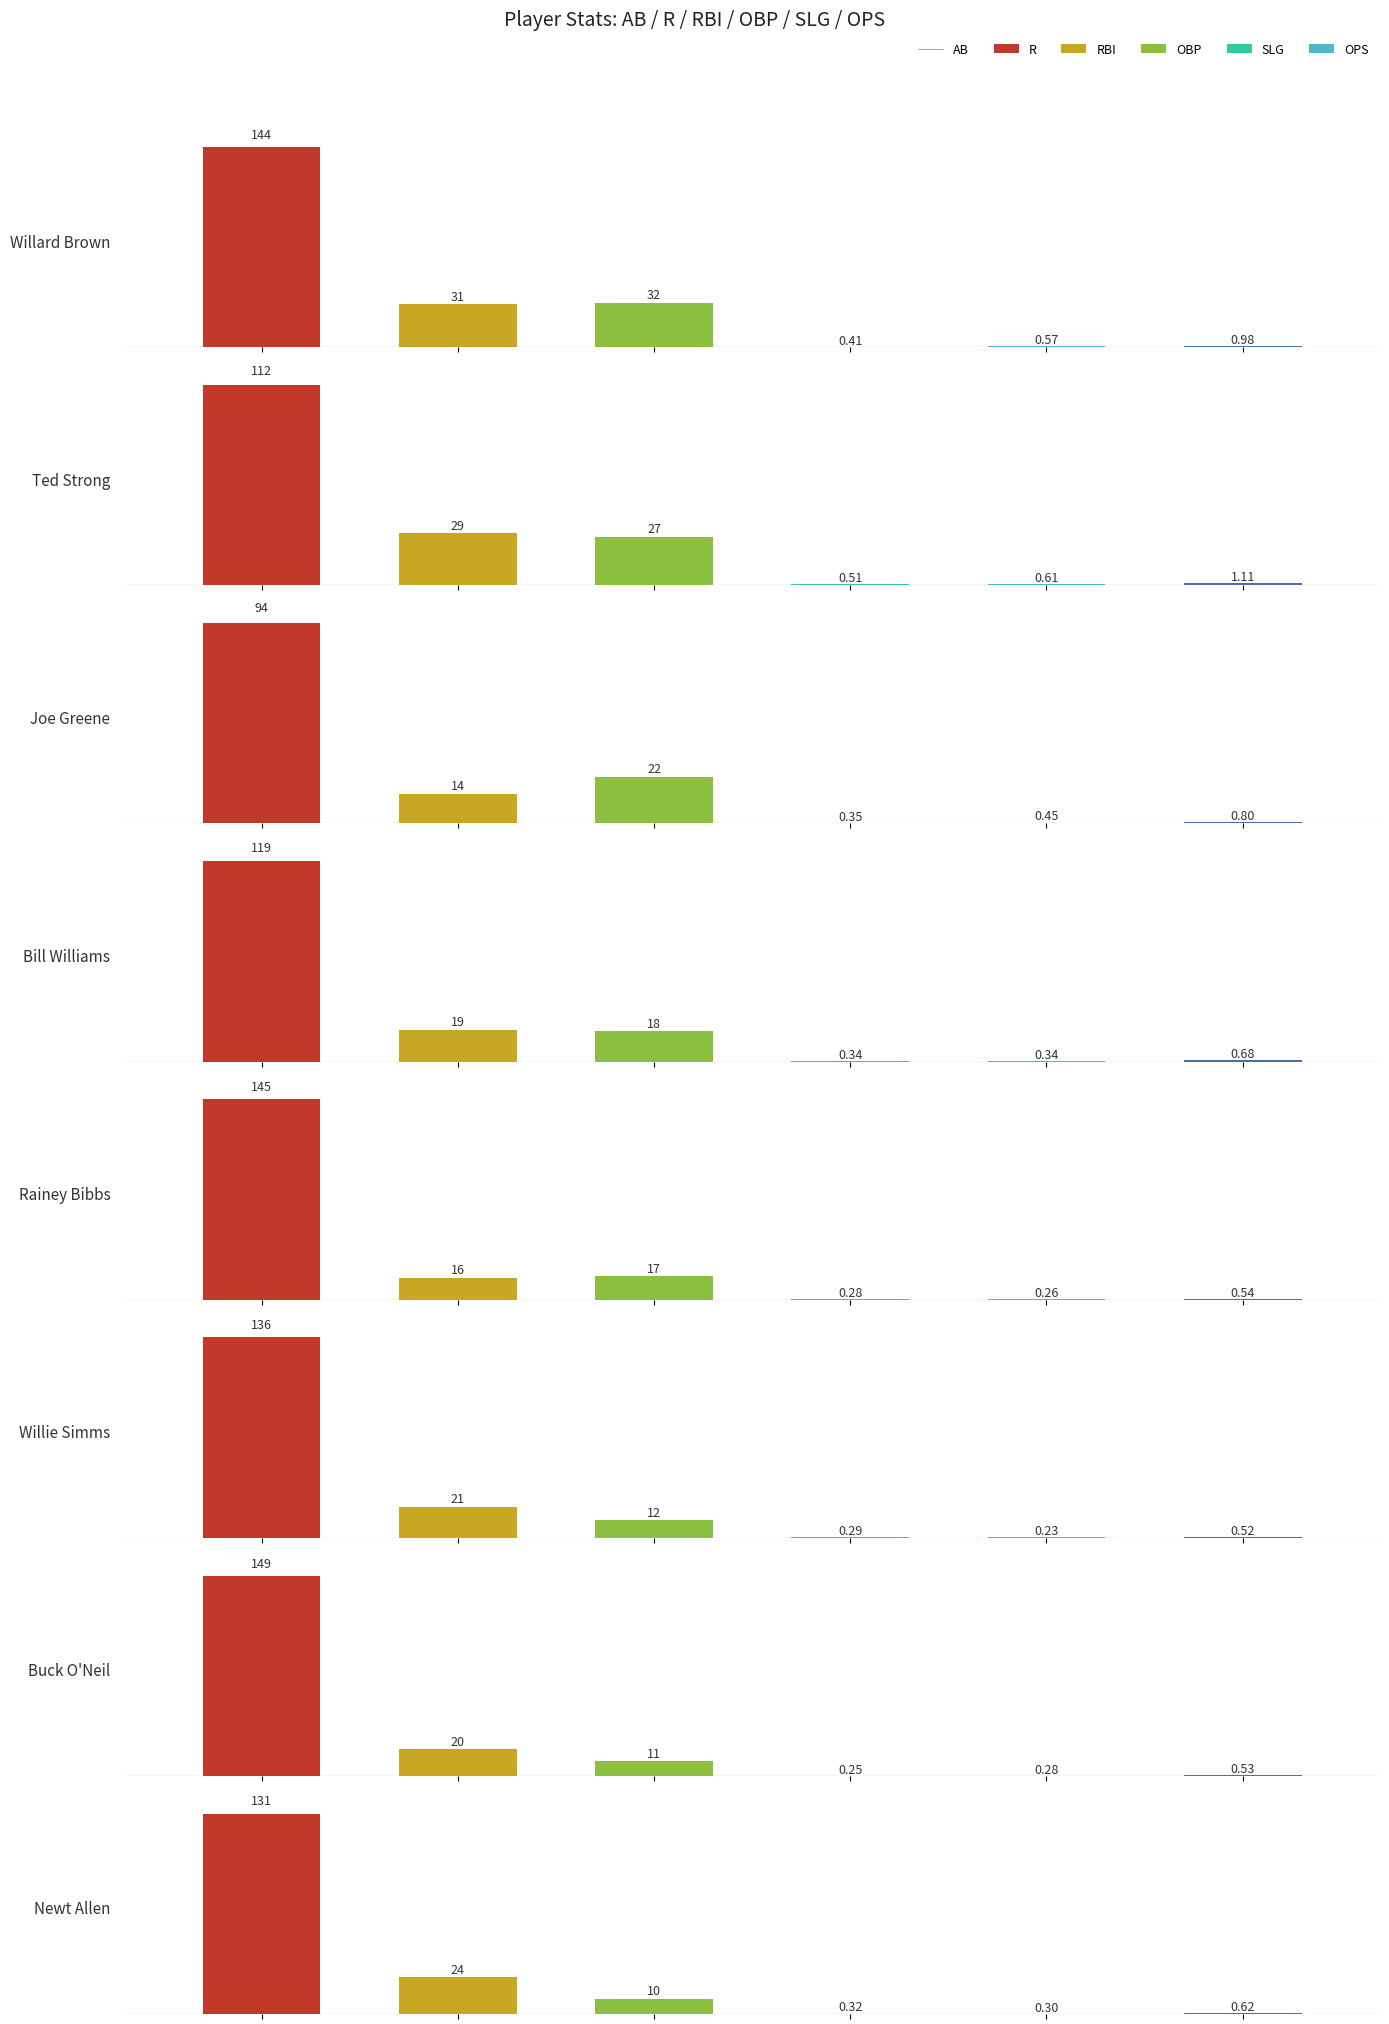

At how many categories does at least one series exceed 0?

8